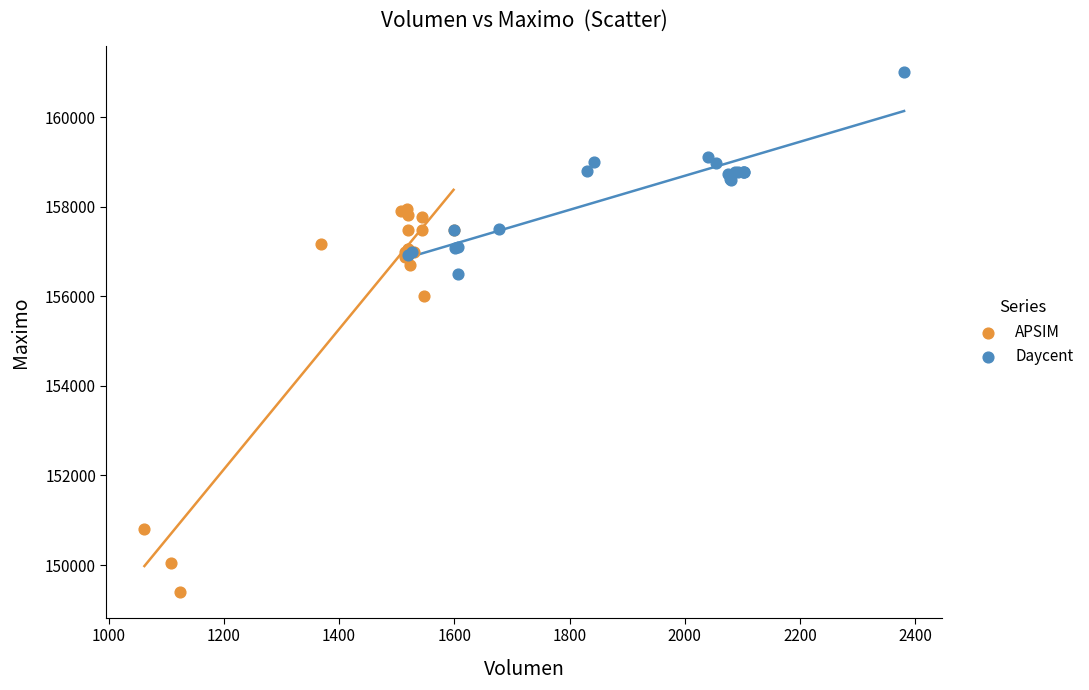

Which series reaches the minimum Y coordinate?

APSIM